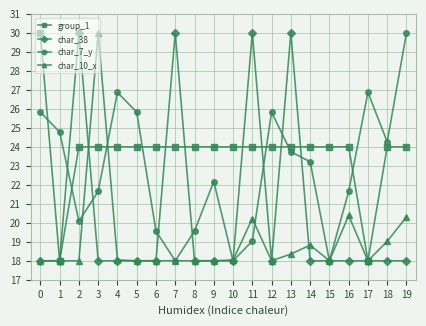

What is the highest value of the char_38 series?

30.0